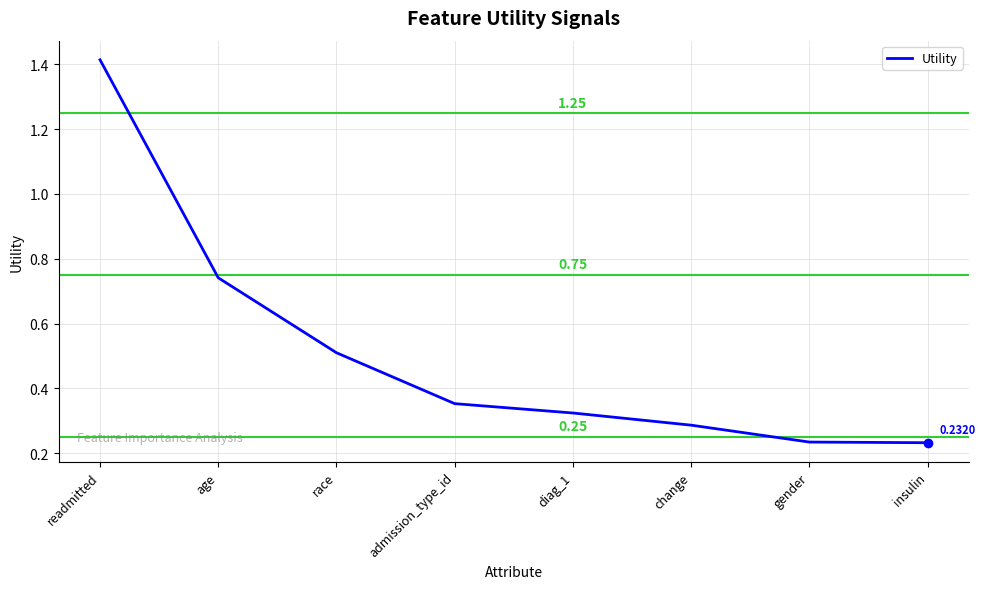

List the labels in order of value, smallest first.

insulin, gender, change, diag_1, admission_type_id, race, age, readmitted